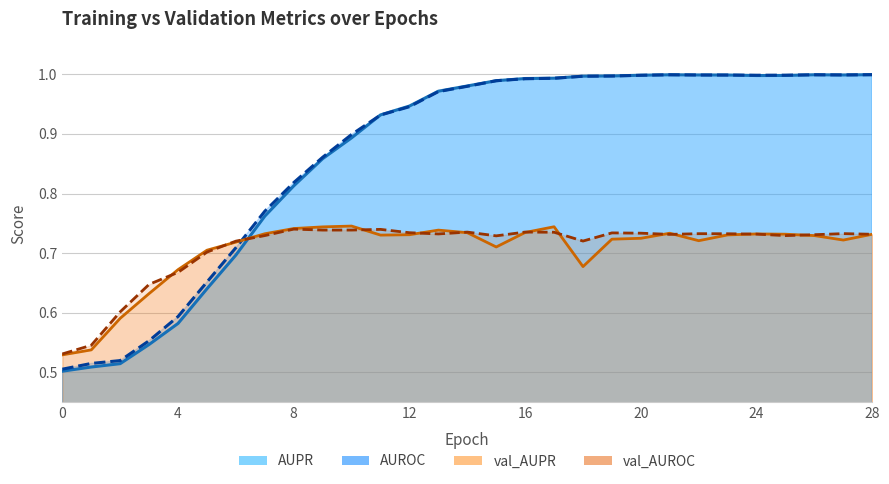

How many times do AUROC and val_AUPR cross each other?

1